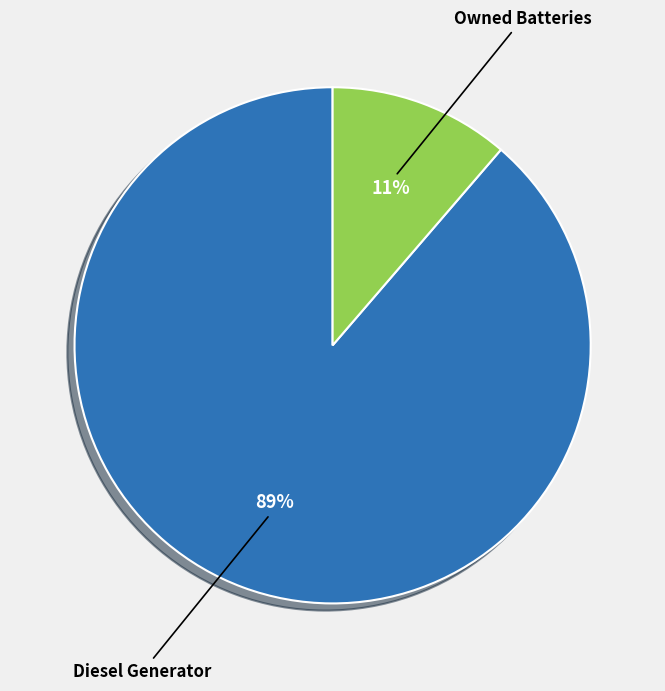

Which category accounts for the majority?

Diesel Generator